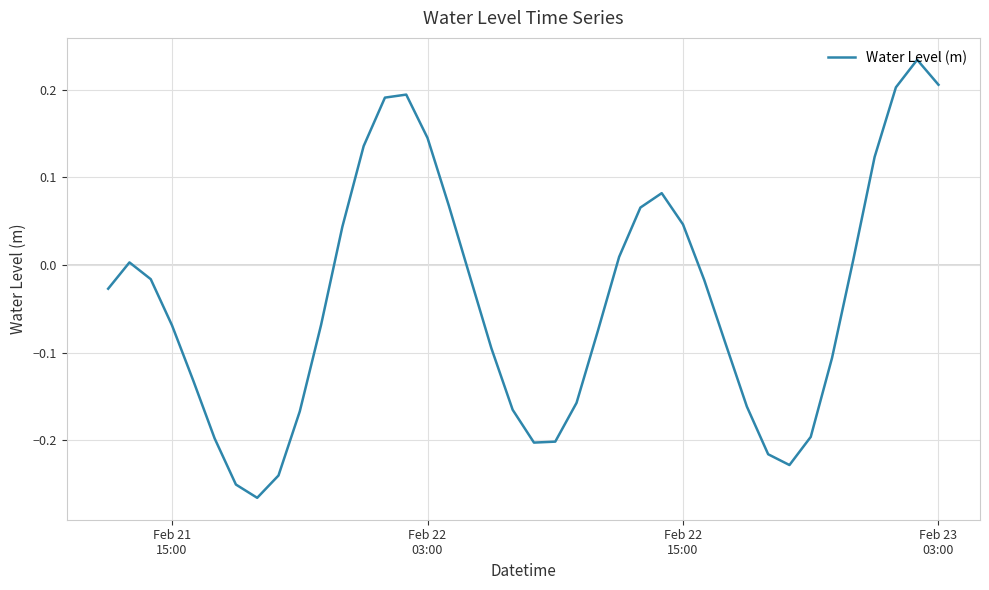

What is the difference between the maximum and minimum values?

0.5